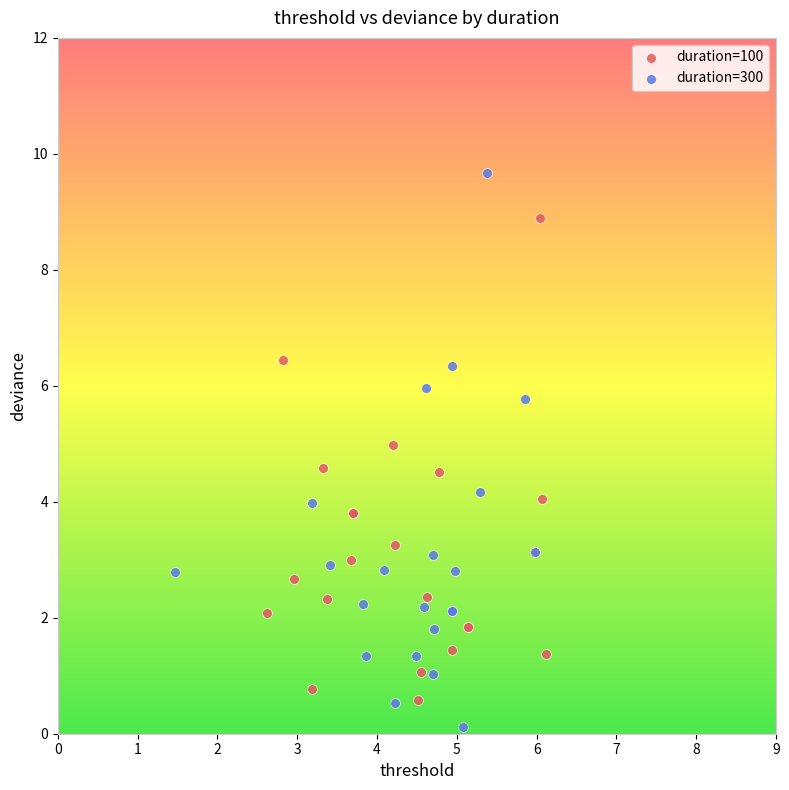

Which series reaches the maximum Y coordinate?

duration=300